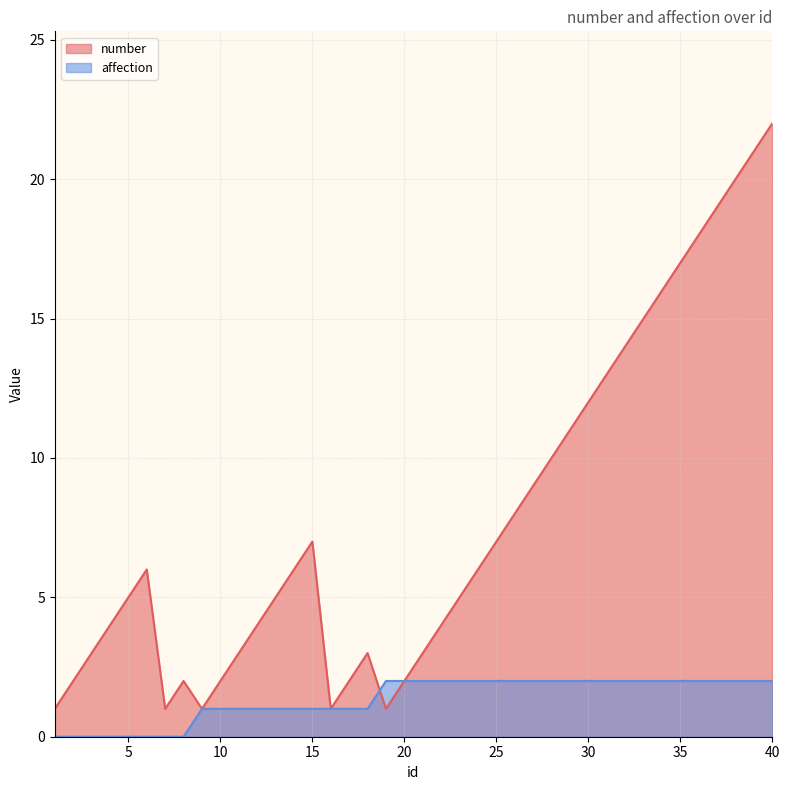

The value of number at 23 is 8. True or false?

False